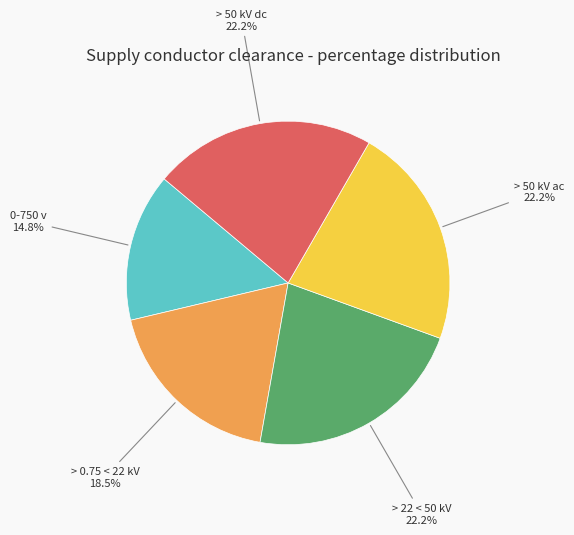

Which slice is the smallest?

0-750 v